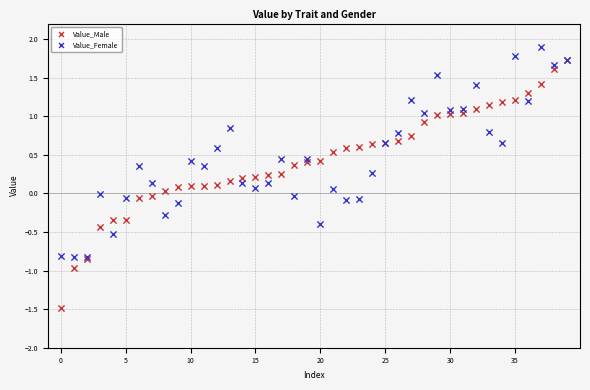

What are all the series names shown in the legend?

Value_Male, Value_Female